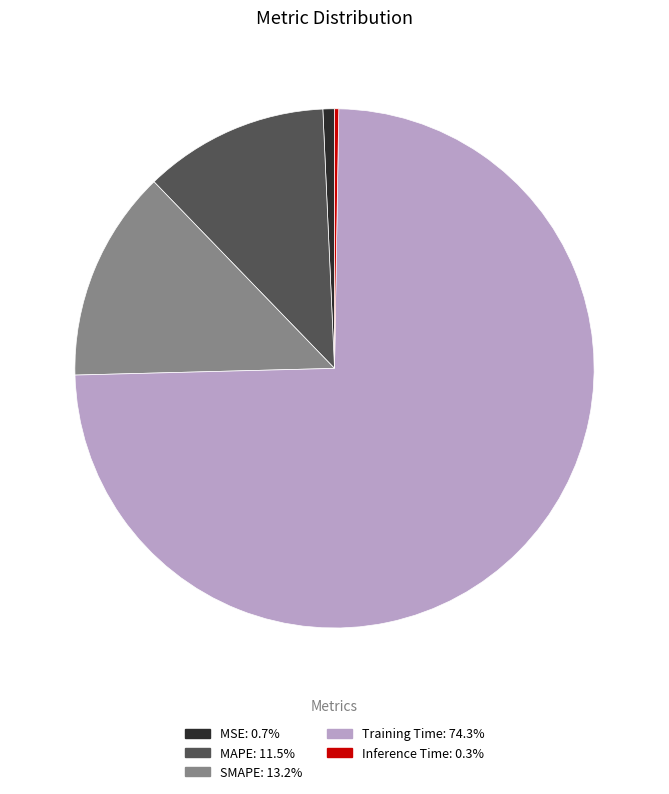

Which category accounts for the majority?

Training Time